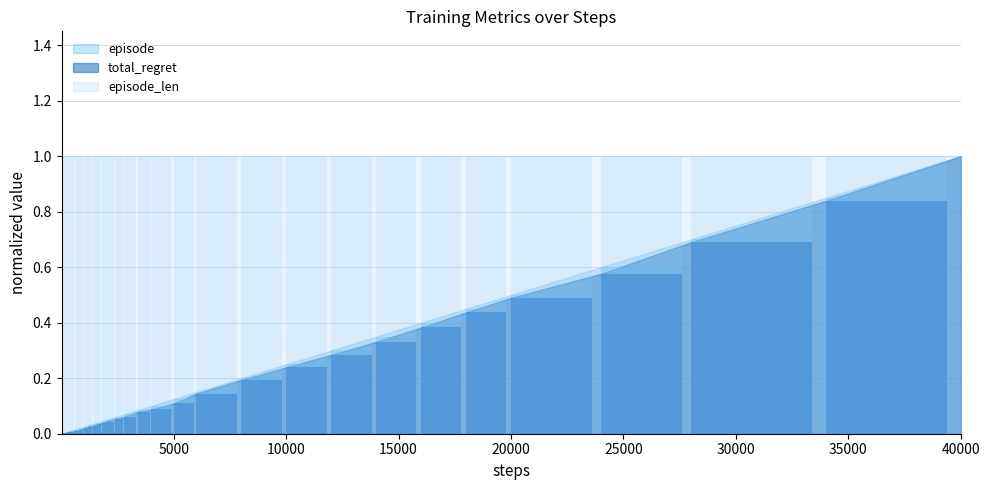

Which series has the largest range (max minus min)?

episode